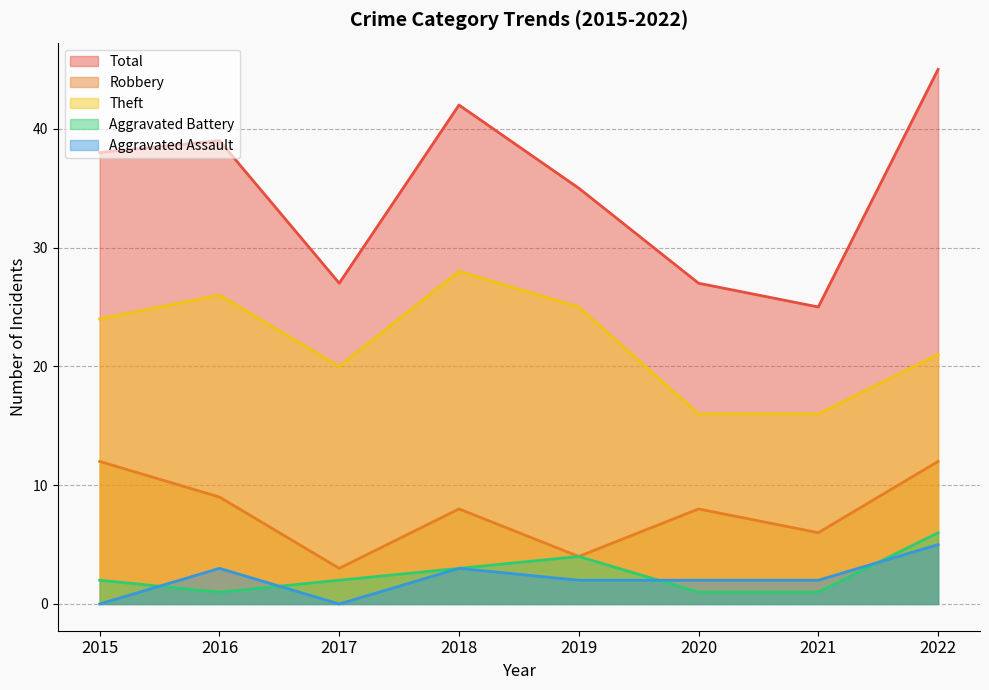

At how many categories does at least one series exceed 7?

8